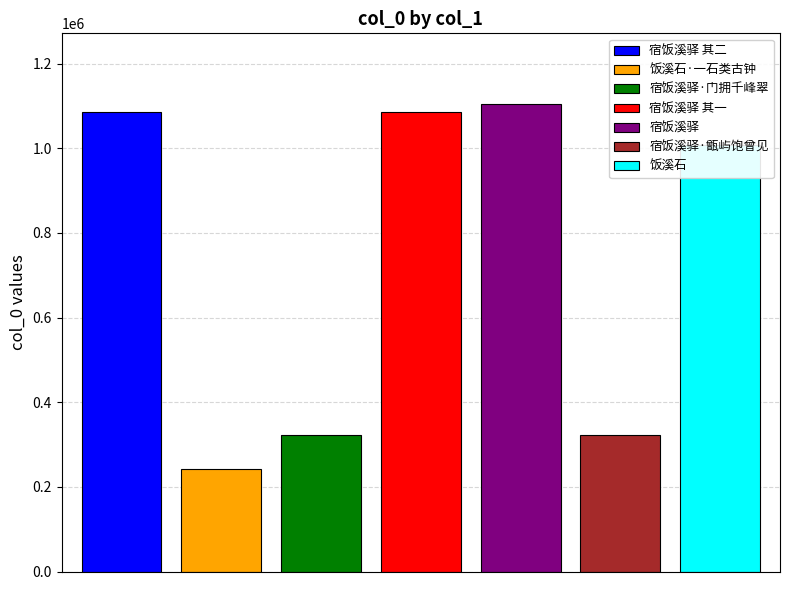

Count the number of categories in the chart.

7